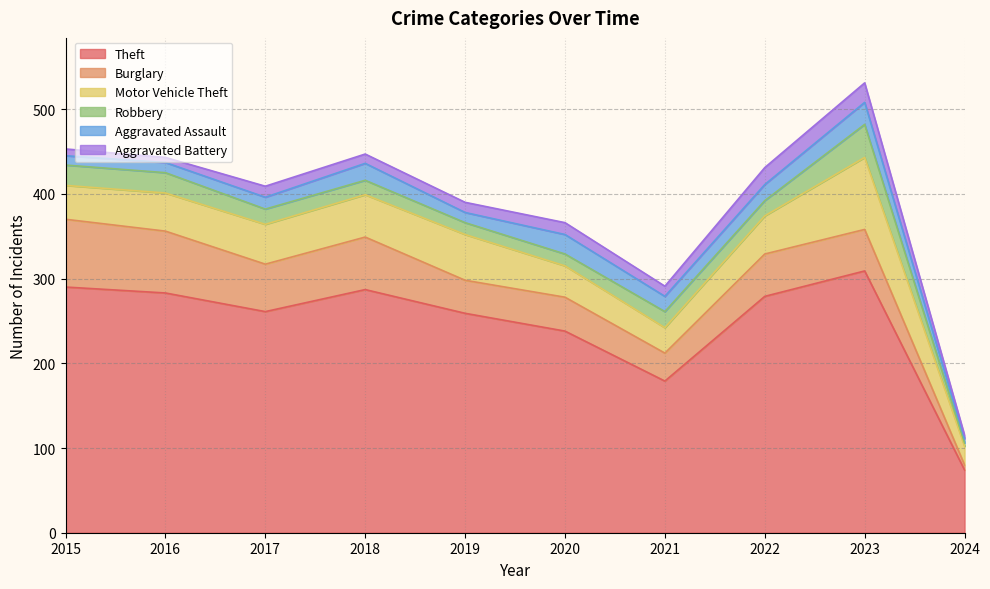

Where is the first local maximum for Motor Vehicle Theft?

2019